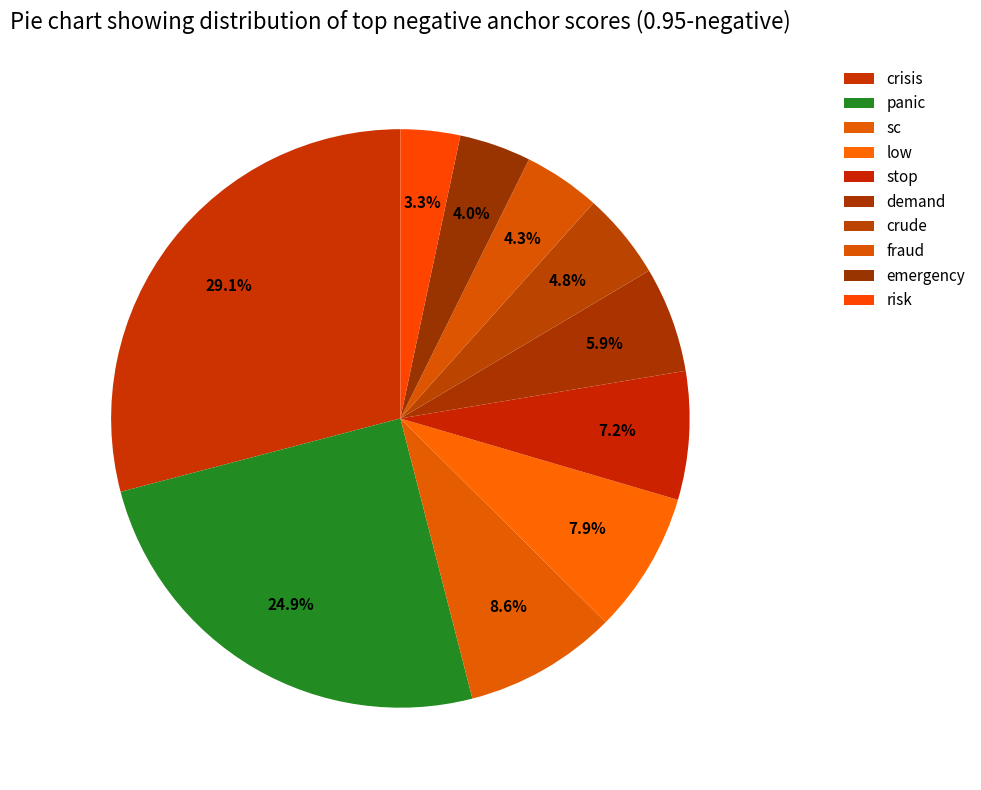

What is the smallest slice in the pie chart?

risk